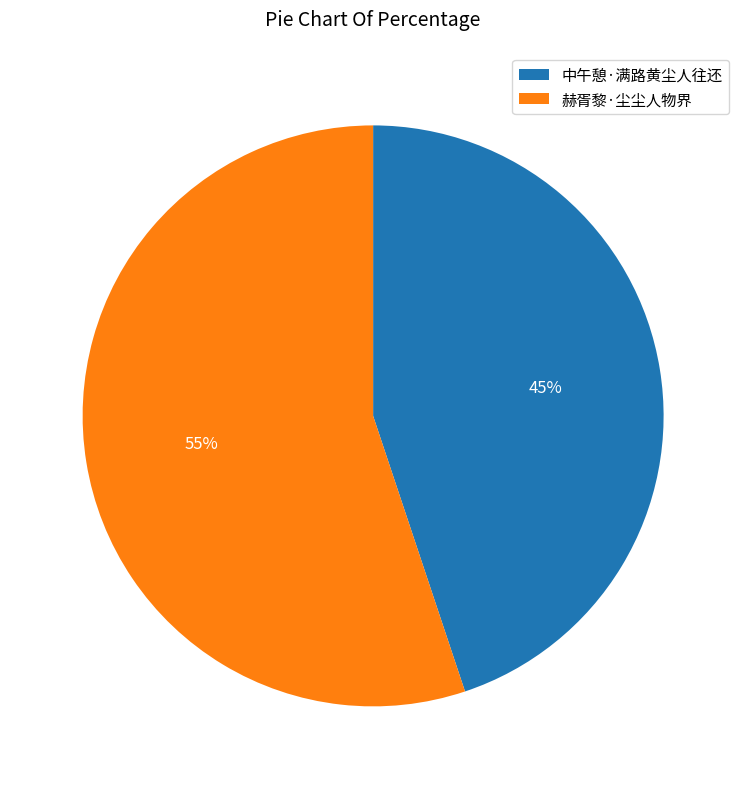

Rank the categories by value from highest to lowest.

赫胥黎·尘尘人物界, 中午憩·满路黄尘人往还